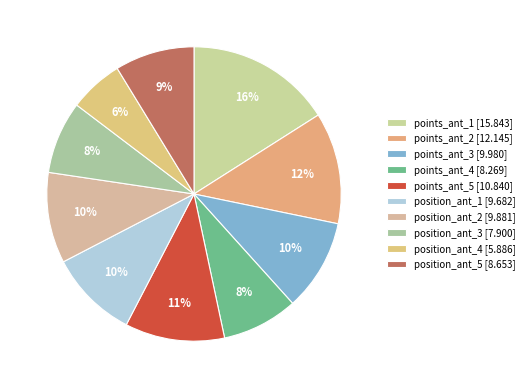

To the nearest percent, what is the difference between the position_ant_4 and points_ant_2 slice percentages?

6%